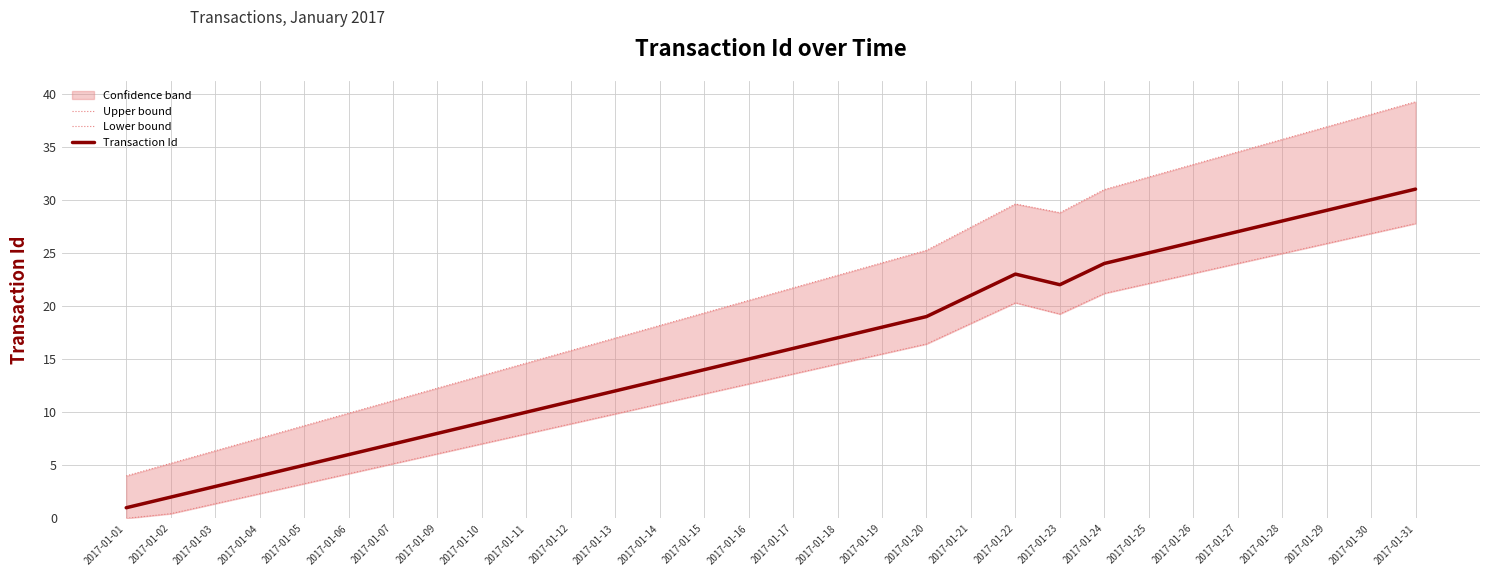

The value of Lower bound at 2017-01-30 is 14.7. True or false?

False